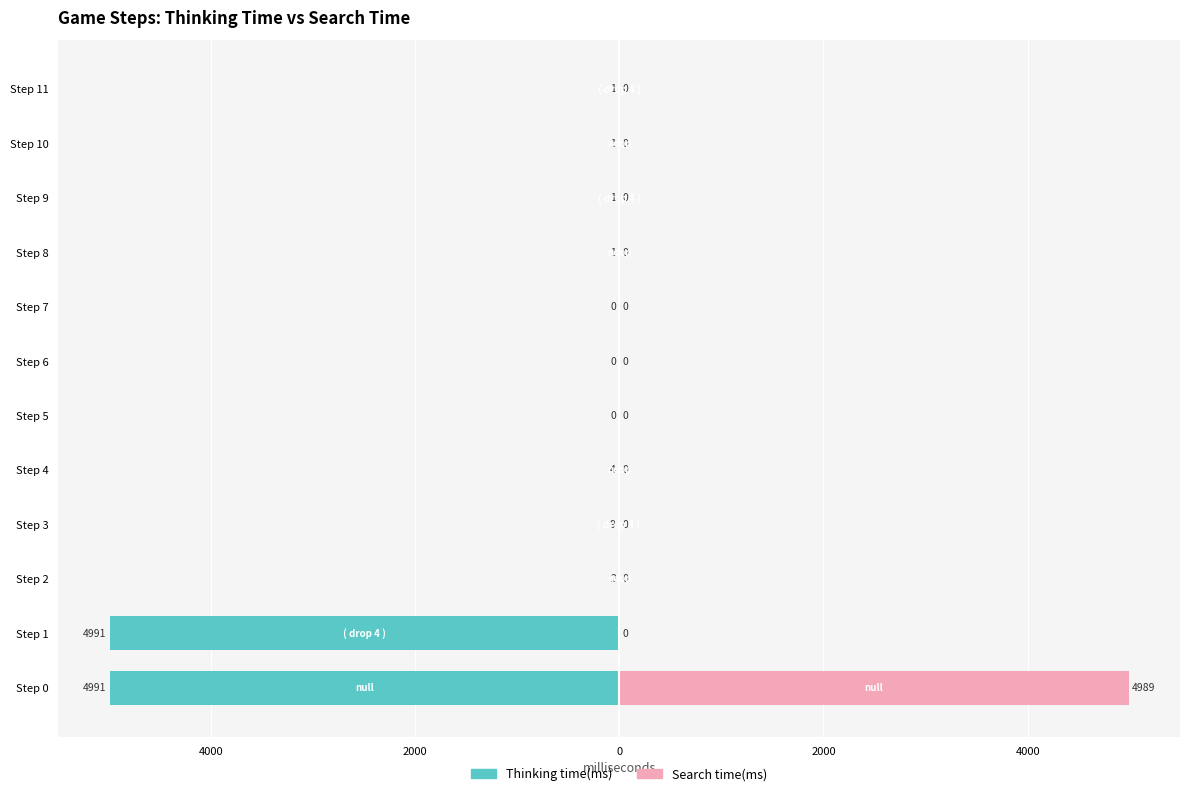

What are all the series names shown in the legend?

Thinking time(ms), Search time(ms)